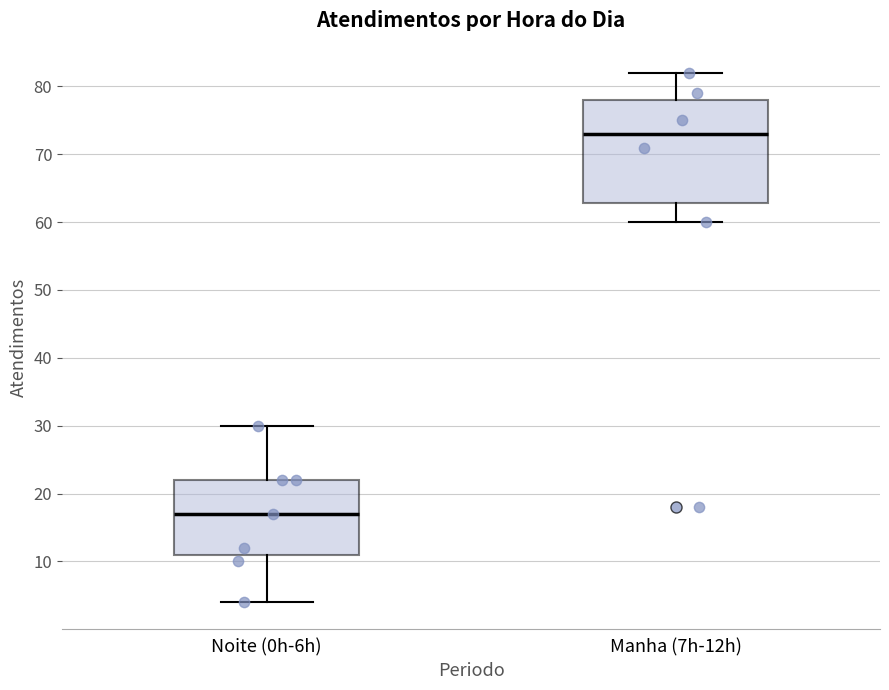

Where does the median line of the box for Noite (0h-6h) sit on the y-axis? The values are not printed on the chart, so give them approximately, as read against the axis.

17